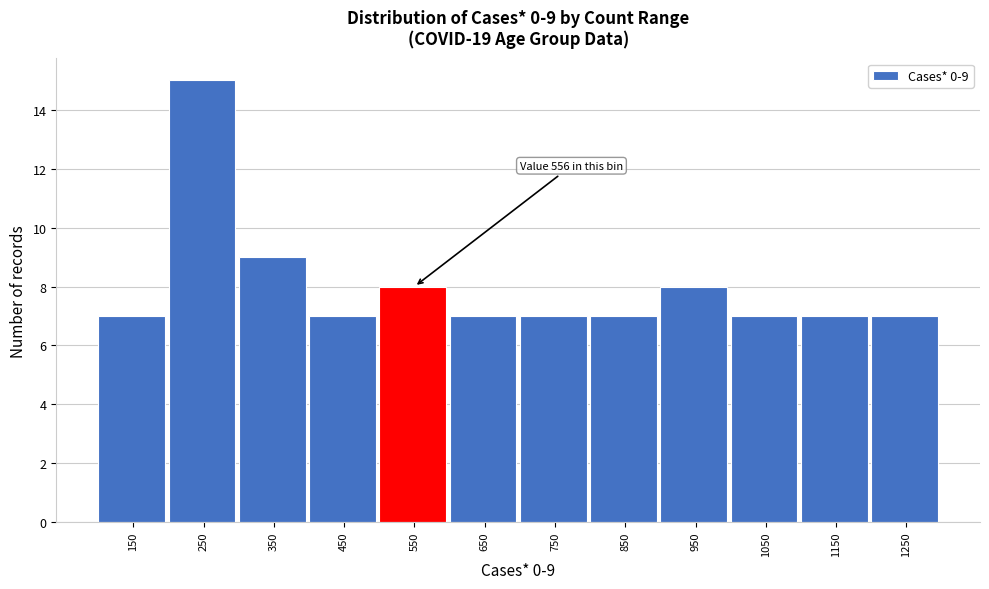

Reading right to left, what are all the values shown in this chart?

7	7	7	8	7	7	7	8	7	9	15	7